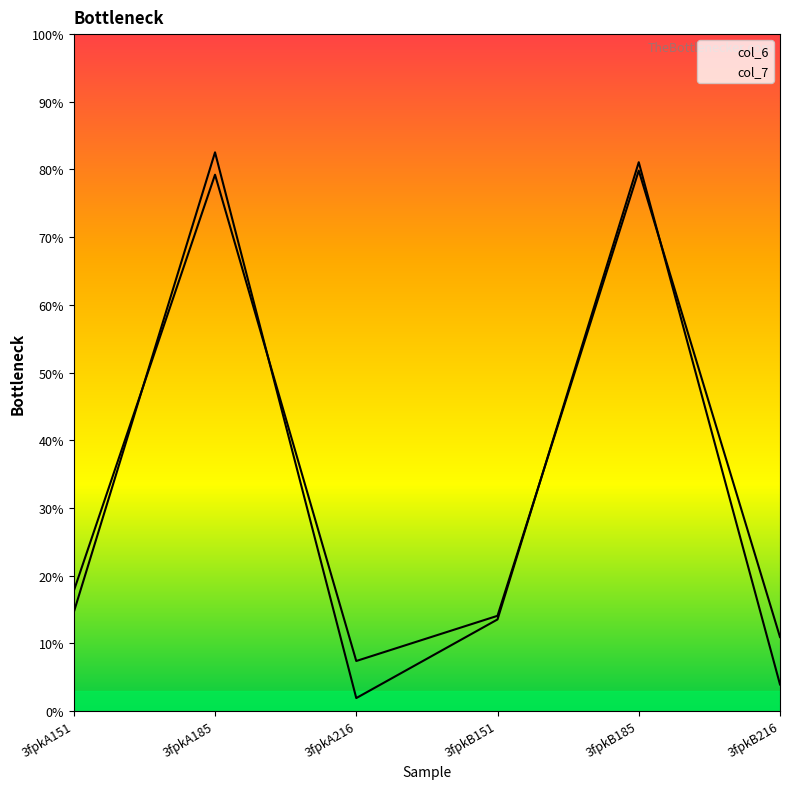

Between 3fpkB216 and 3fpkA216, which is larger?

3fpkB216